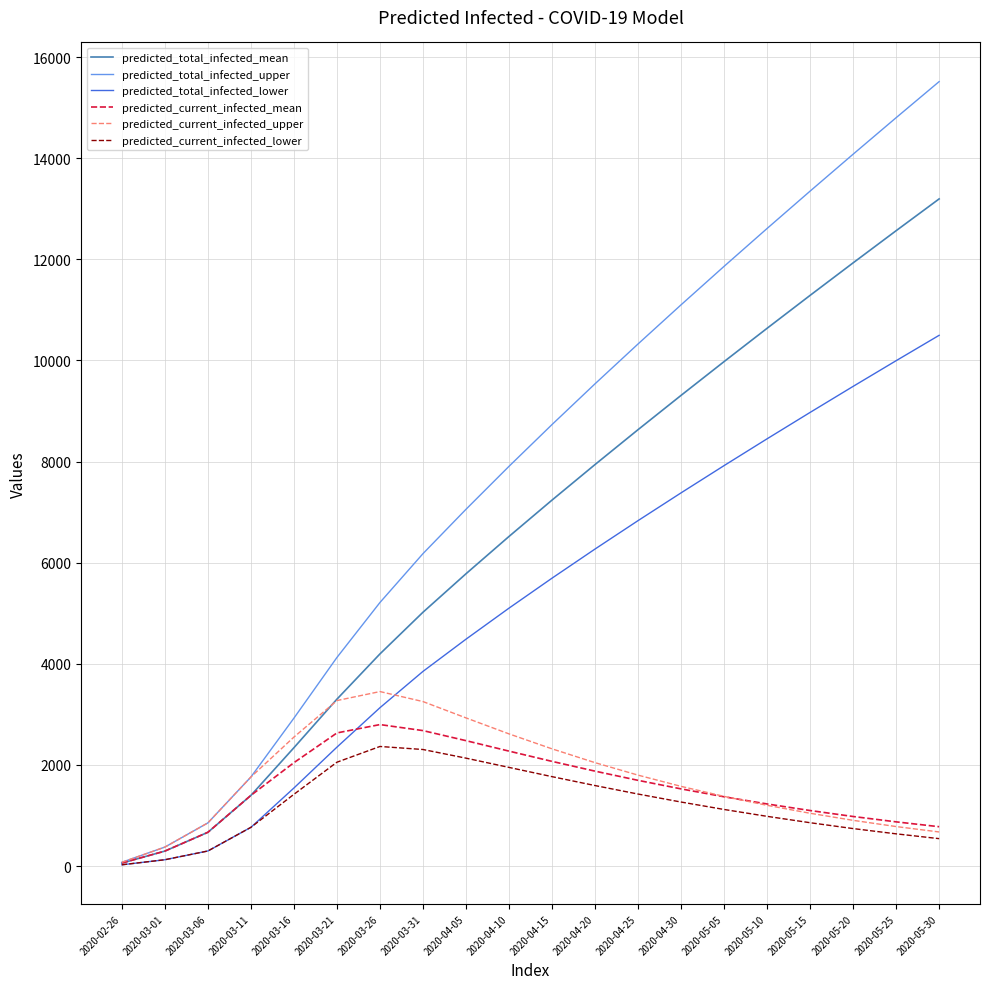

Is the value of predicted_current_infected_mean at 2020-05-10 greater than the value of predicted_current_infected_upper at 2020-03-26?

No